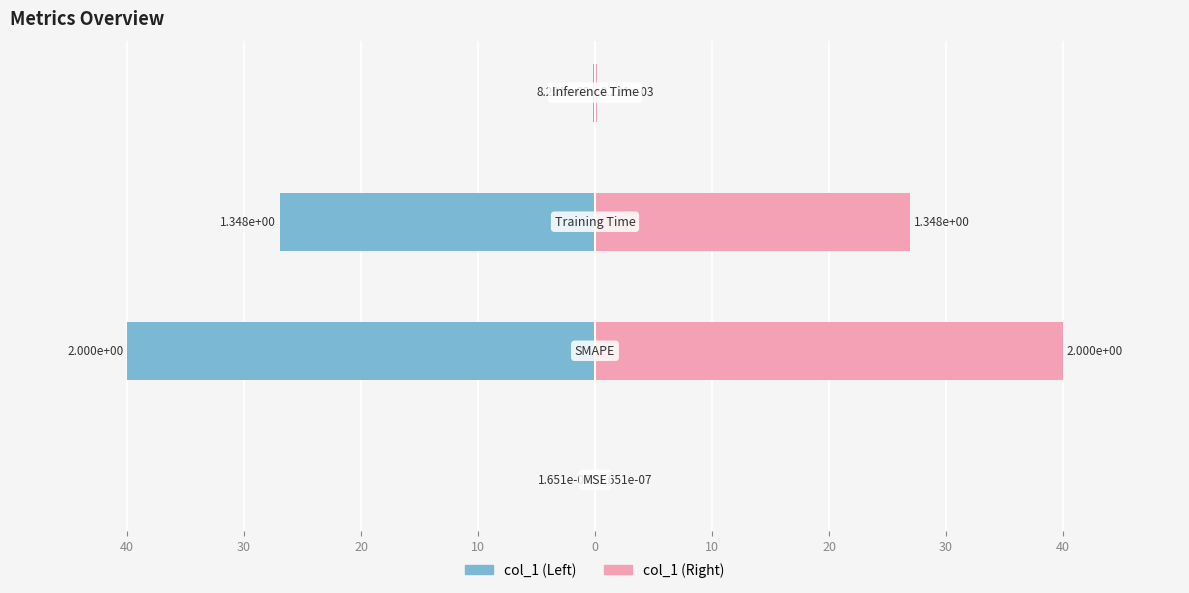

What is the spread (max minus min) of values at 10?

0.3